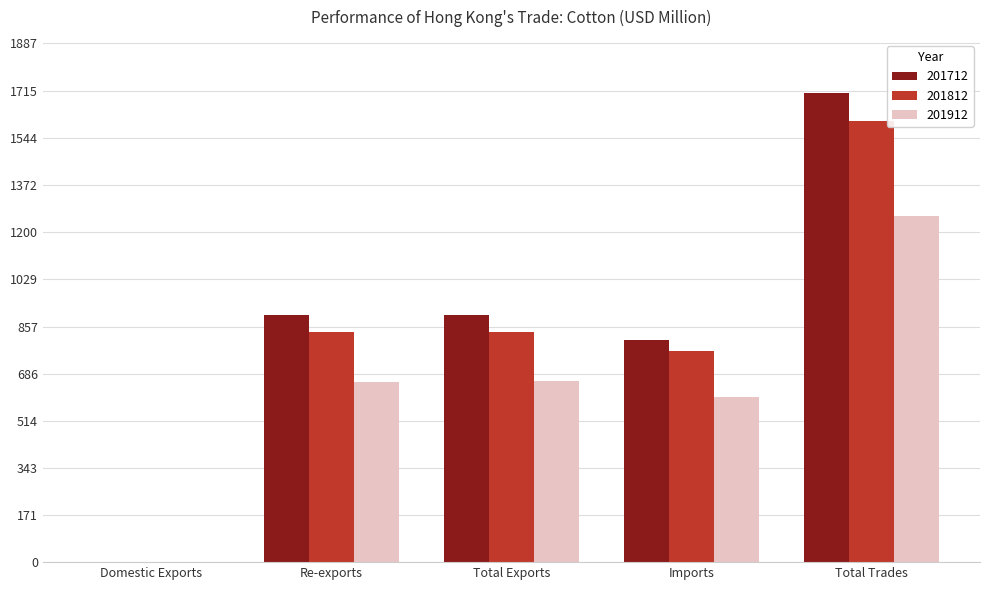

What value does the 201912 series have at Re-exports?

656.7